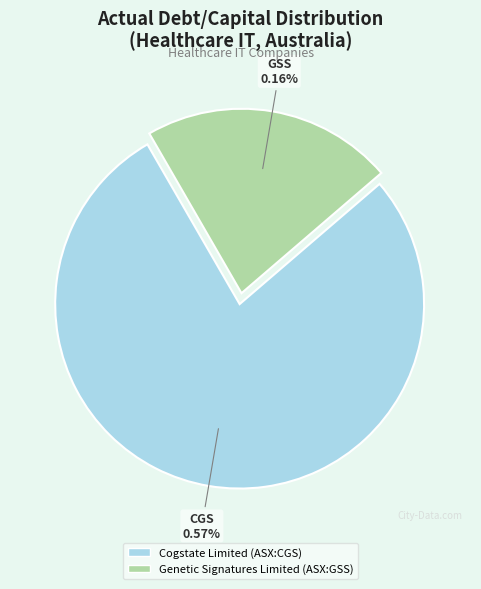

Count the number of slices in the pie.

2